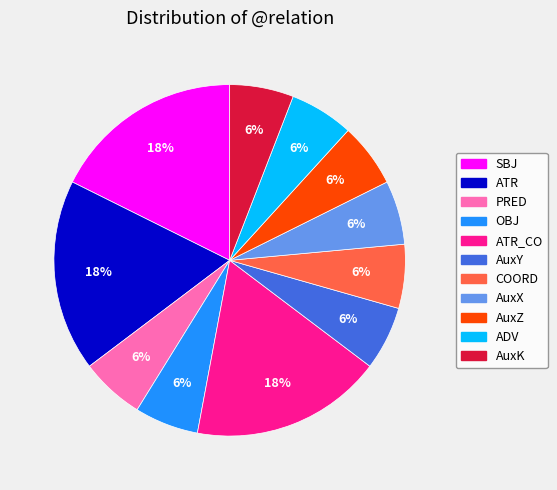

Is there any slice that represents more than half of the pie?

No